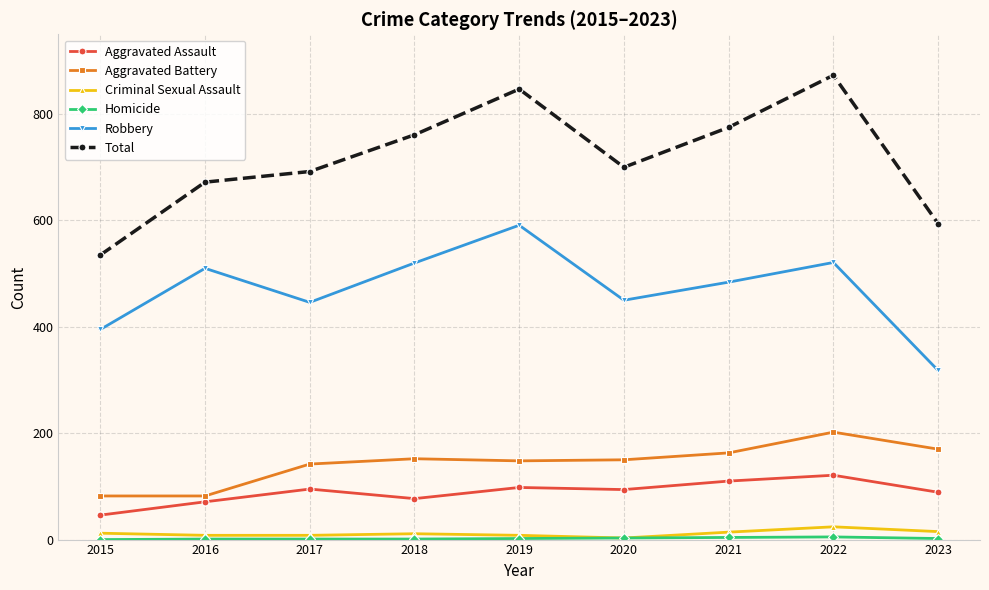

What is the value of the Aggravated Battery point at the 8th from the left?

202